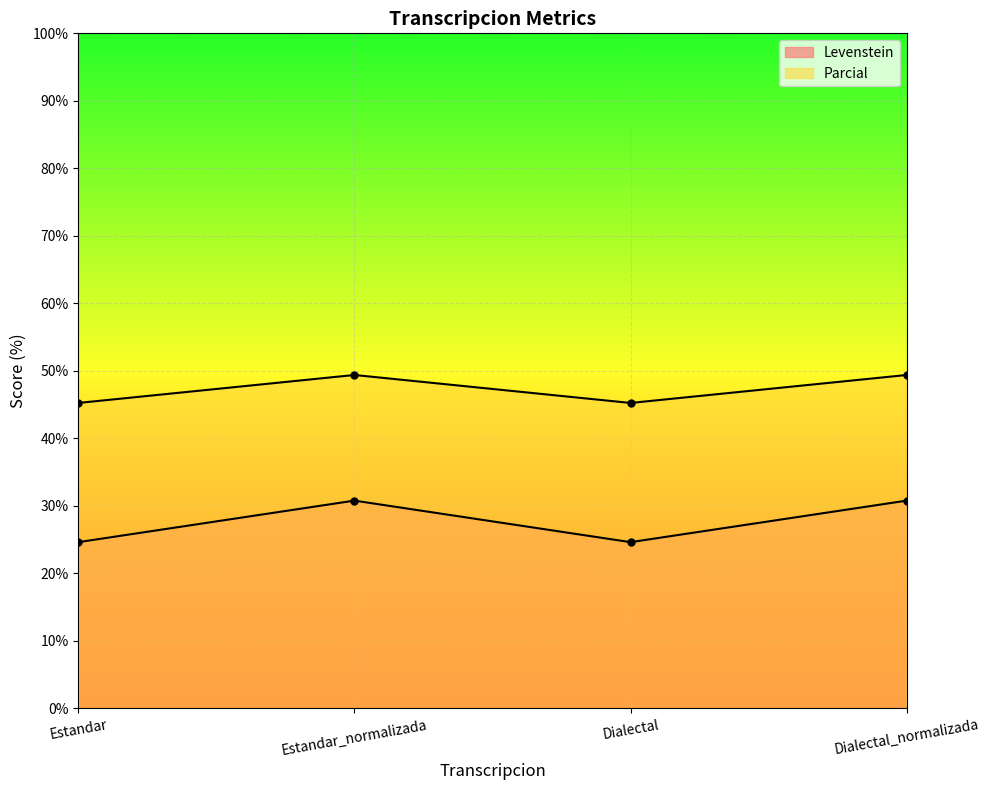

Which series has the largest range (max minus min)?

Levenstein